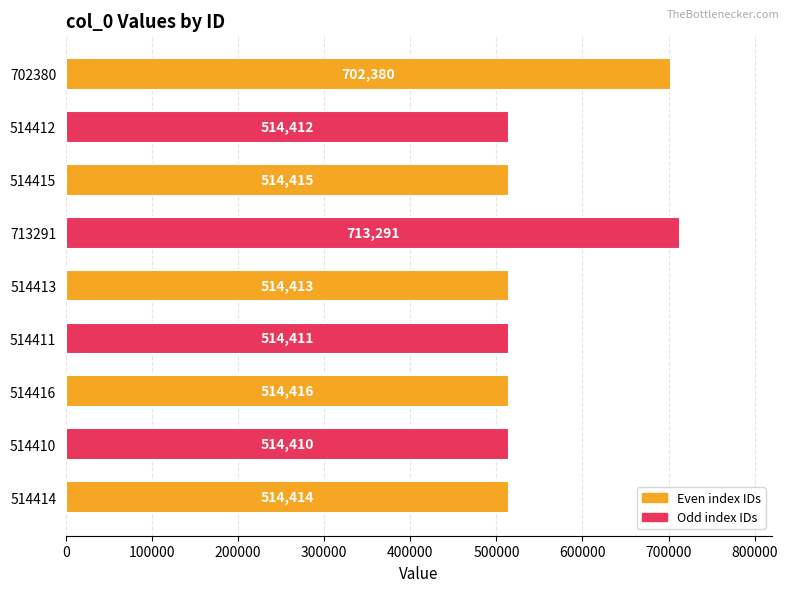

Rank the categories by value from lowest to highest.

514410, 514411, 514412, 514413, 514414, 514415, 514416, 702380, 713291